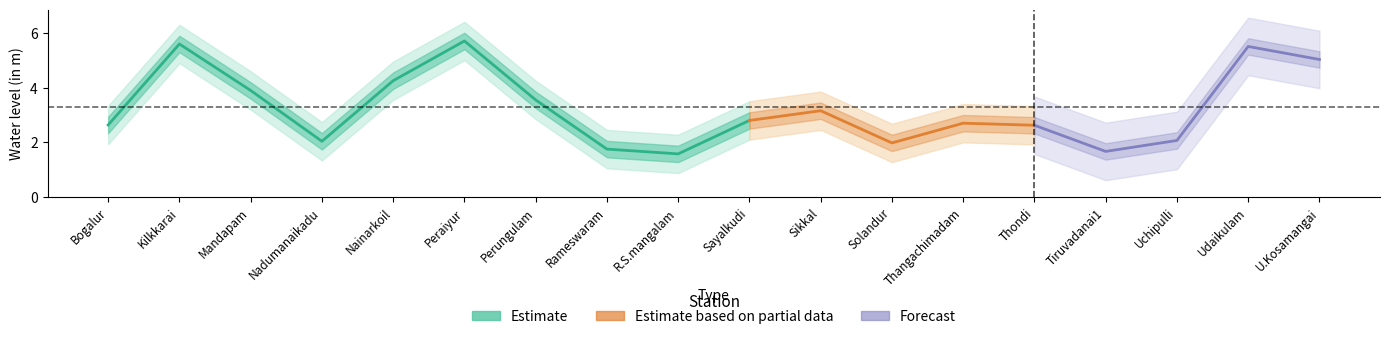

How many data points does each series have?

18